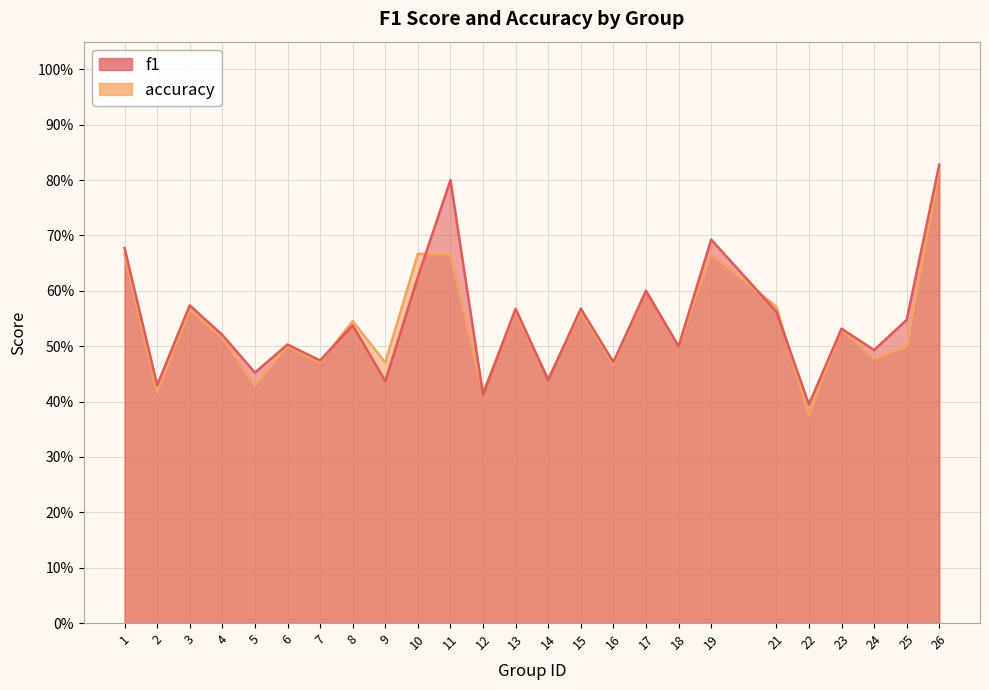

In f1, how many points are higher than both neighbors (excluding endpoints)?

9